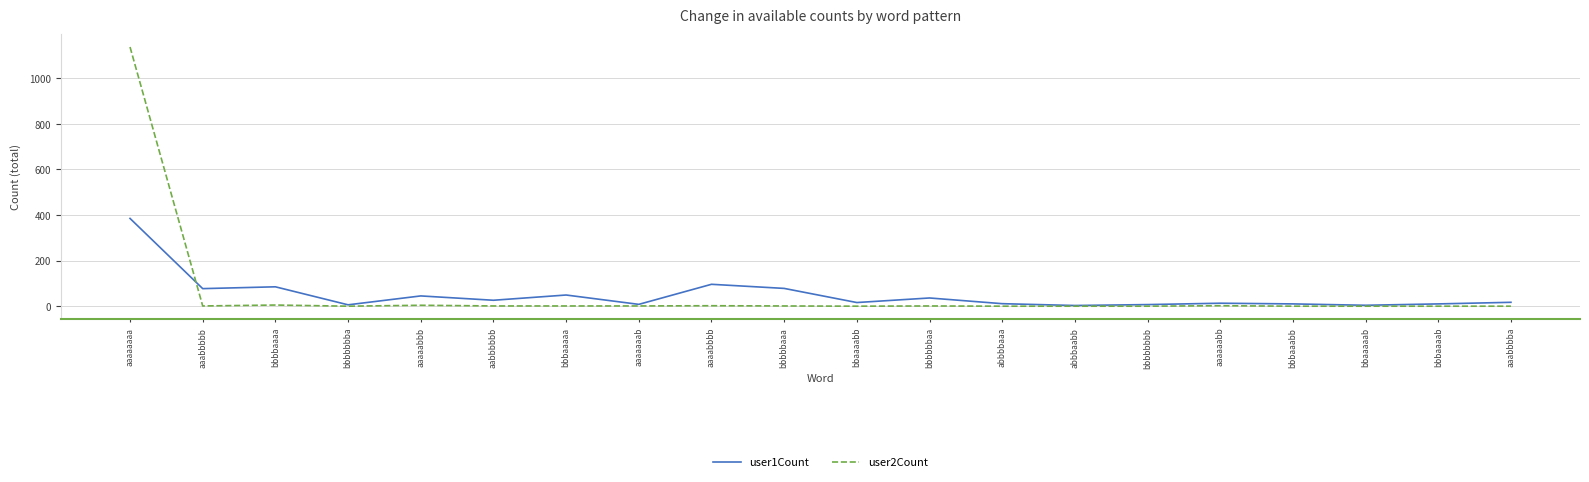

True or false: user1Count has a value of 385 at aaaaaaaa.

True